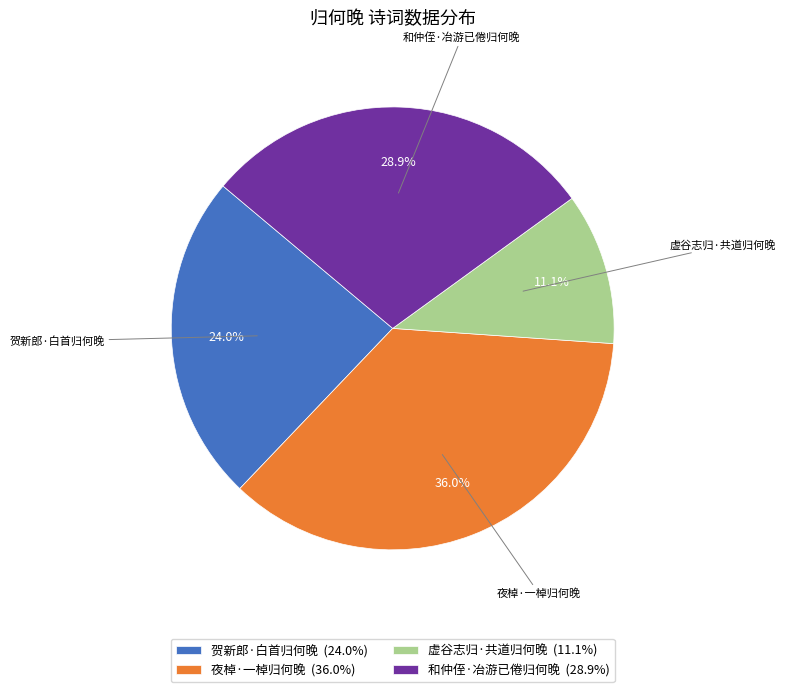

How many segments does this pie chart have?

4